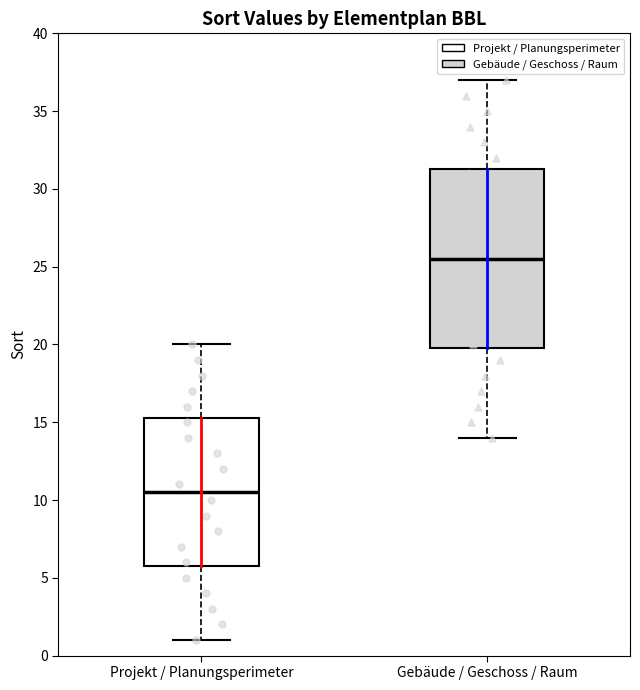

Reading left to right, transcribe this box plot: for each box, give where its median line is, the range the box spans, and where its two whiskers end, as read against the y-axis. The values are not printed on the chart, so give them approximately, as read against the axis.

Projekt / Planungsperimeter: median 10.5, box 6.0 to 15.5, whiskers 1.0 to 20.0
Gebäude / Geschoss / Raum: median 25.5, box 20.0 to 31.5, whiskers 14.0 to 37.0